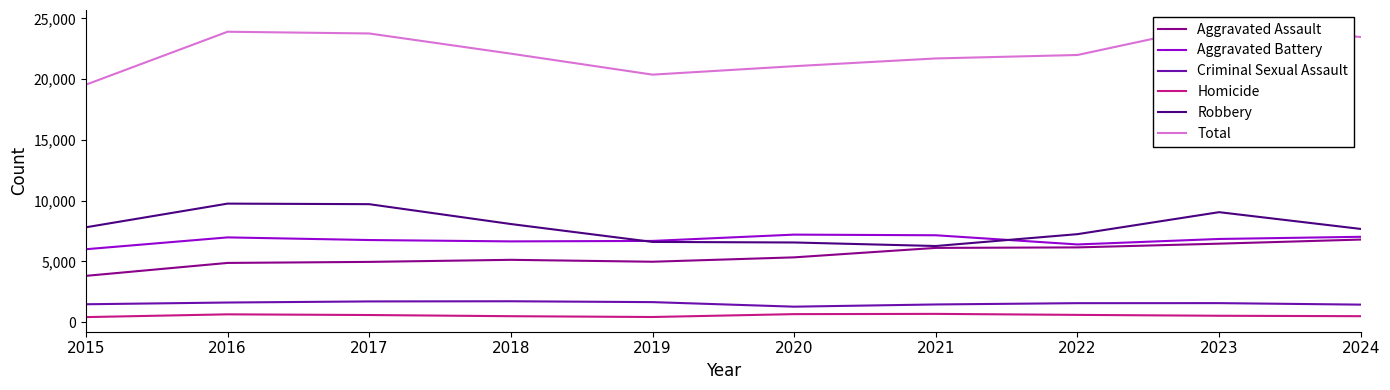

True or false: Robbery and Homicide intersect in this chart.

False